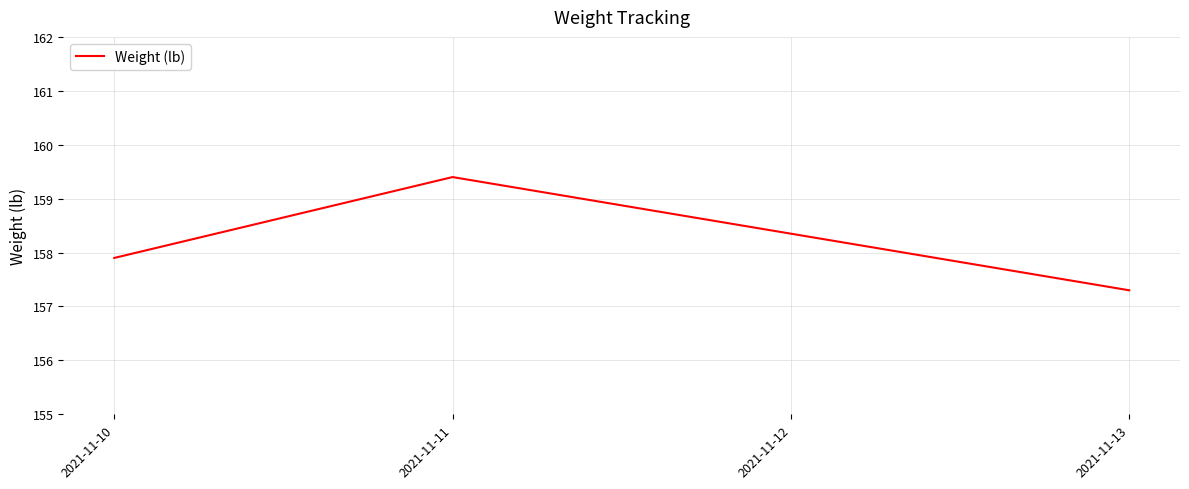

Rank the categories by value from lowest to highest.

2021-11-13, 2021-11-10, 2021-11-11